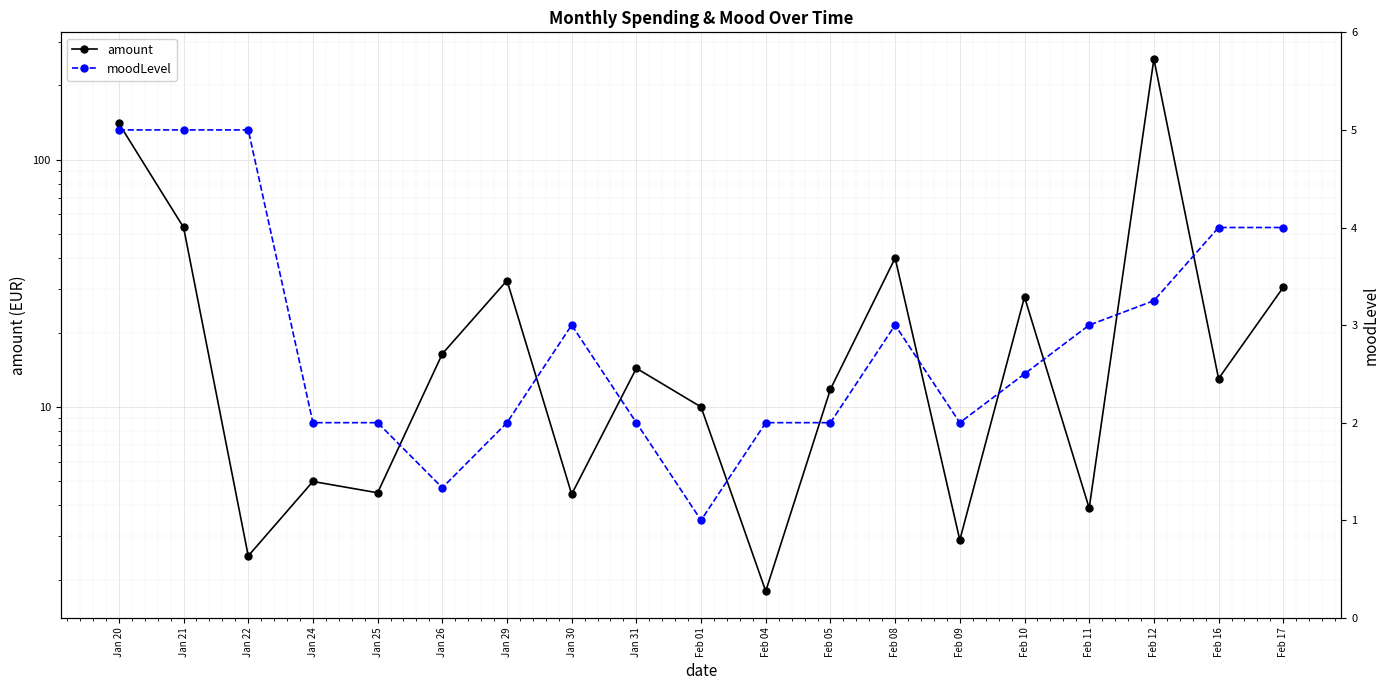

What is the sum of all moodLevel values?

54.1